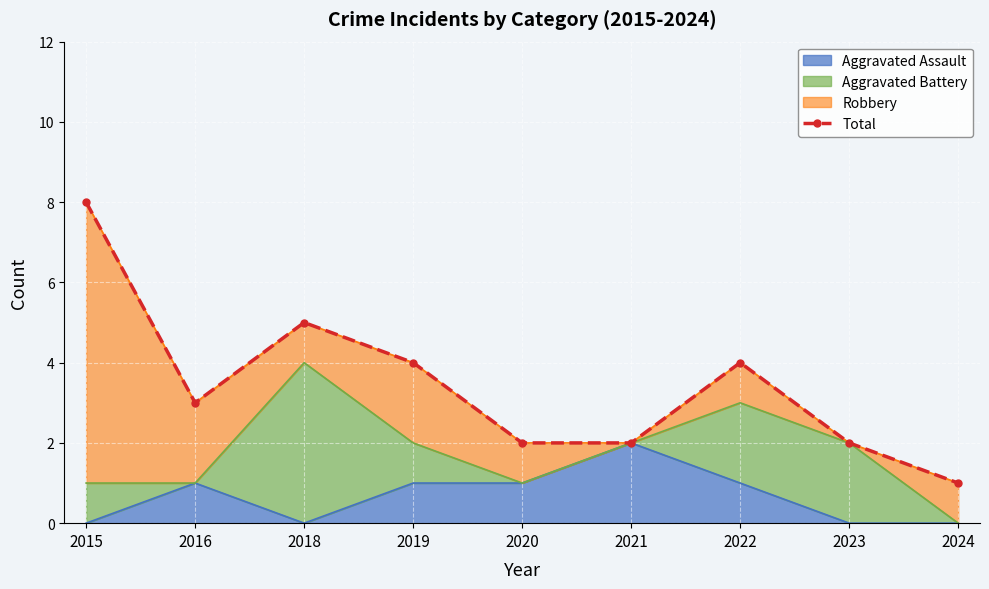

The Aggravated Assault series shows -1 at 2015. True or false?

False